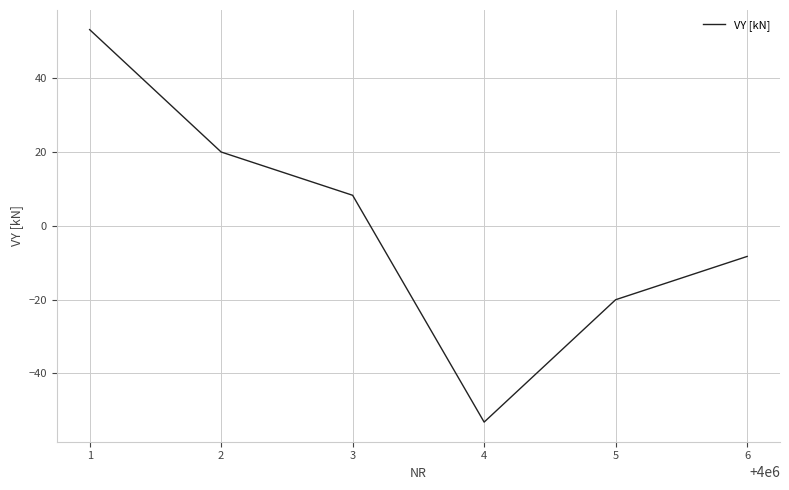

What is the difference between the maximum and second lowest values?

73.3